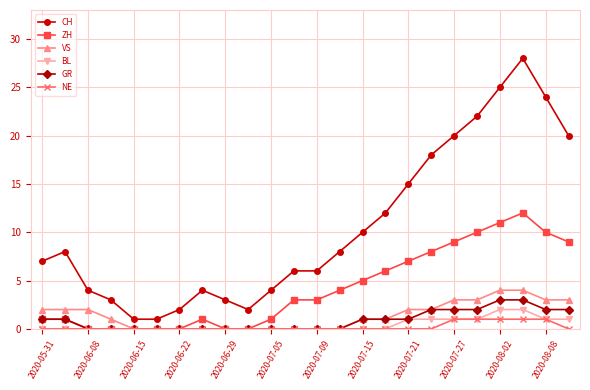

What is the maximum value for ZH?

12